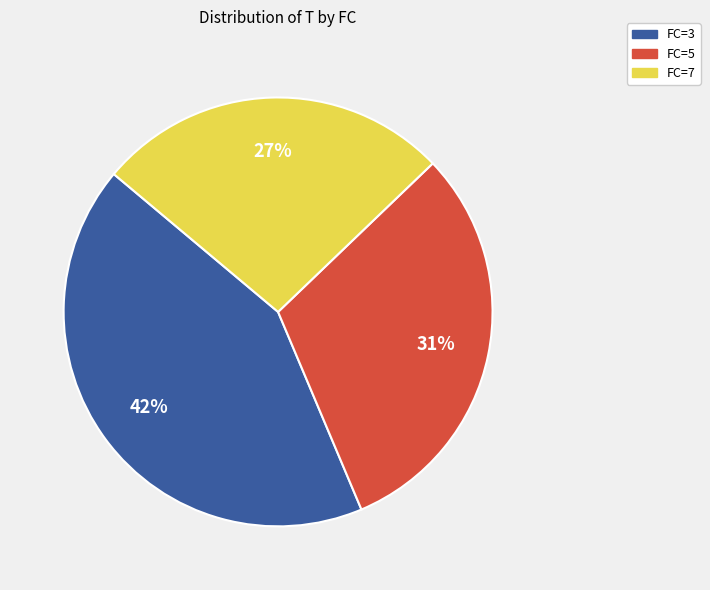

Is there a majority slice in this chart?

No